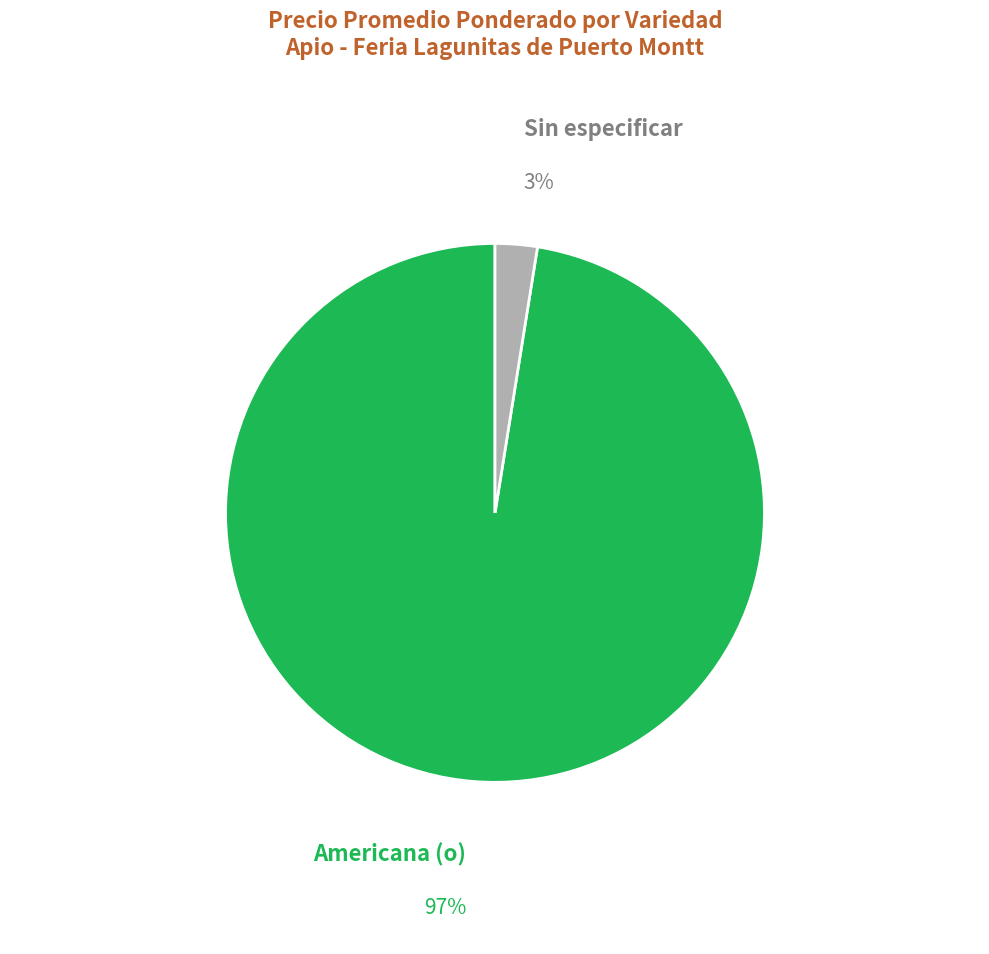

To the nearest percent, what percentage of the pie is Sin especificar?

3%